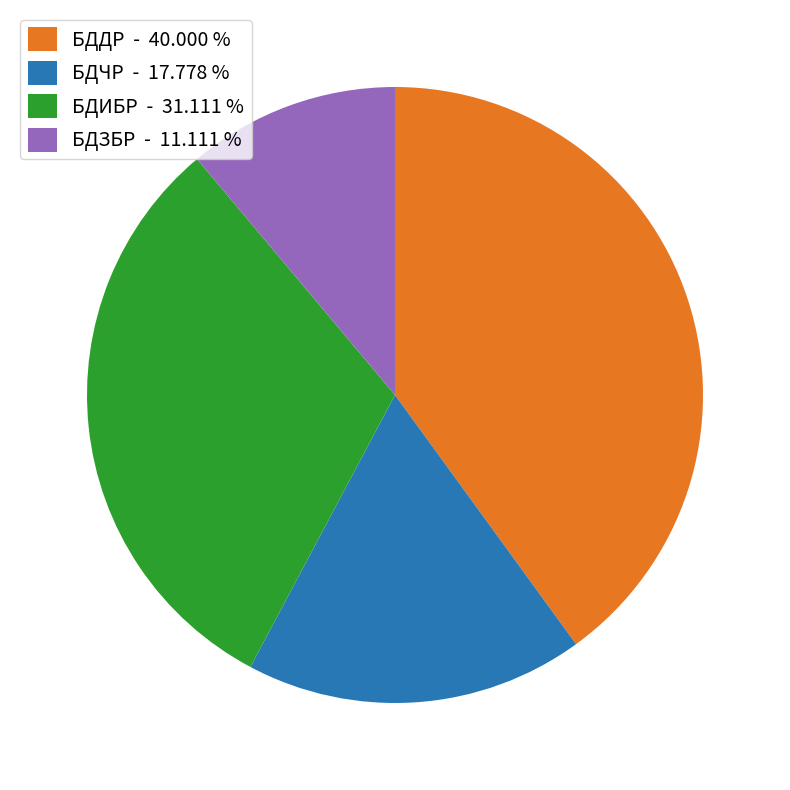

Between БДЗБР - 11.111 % and БДЧР - 17.778 %, which is larger?

БДЧР - 17.778 %